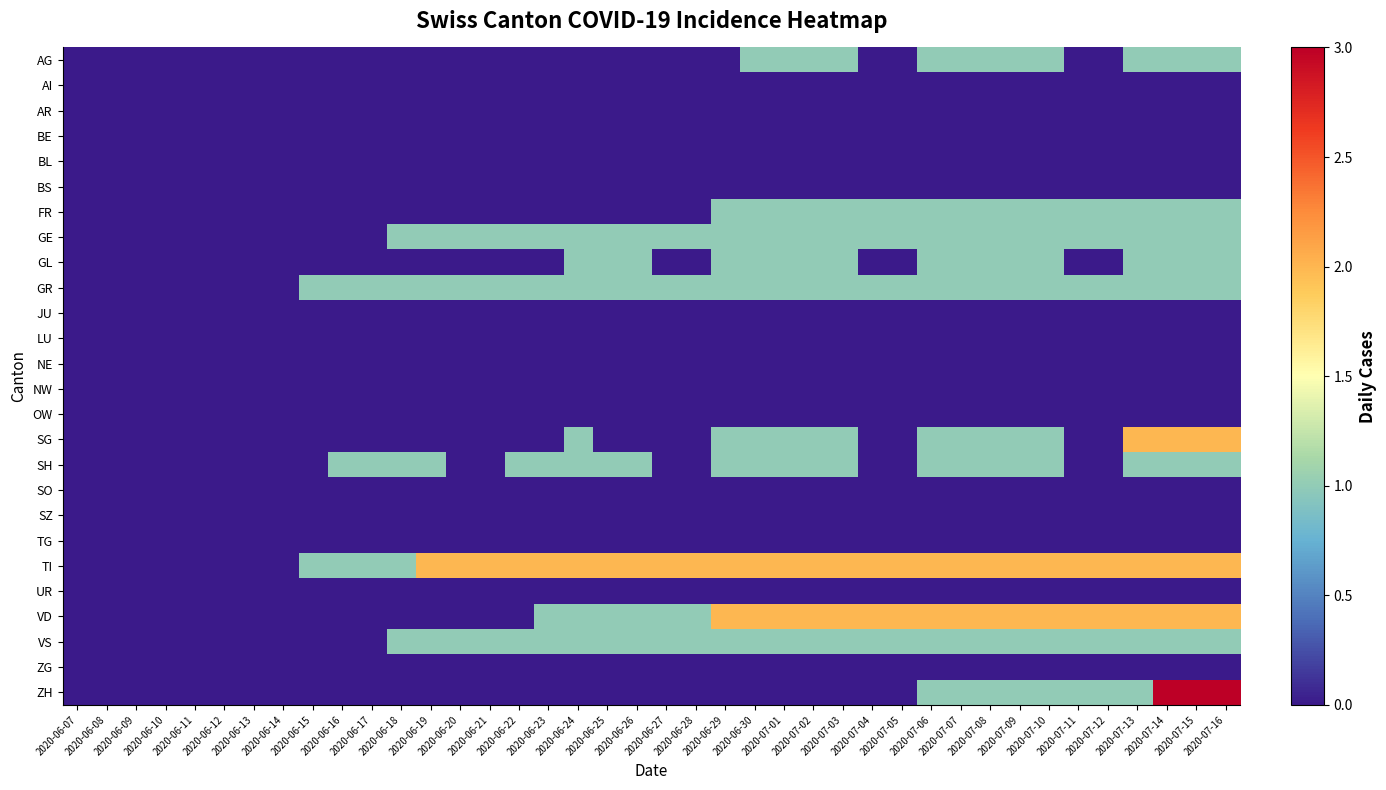

Reading right to left, extract all data points from this chart.

AG: 2020-07-16=1	2020-07-15=1	2020-07-14=1	2020-07-13=1	2020-07-12=0	2020-07-11=0	2020-07-10=1	2020-07-09=1	2020-07-08=1	2020-07-07=1	2020-07-06=1	2020-07-05=0	2020-07-04=0	2020-07-03=1	2020-07-02=1	2020-07-01=1	2020-06-30=1	2020-06-29=0	2020-06-28=0	2020-06-27=0	2020-06-26=0	2020-06-25=0	2020-06-24=0	2020-06-23=0	2020-06-22=0	2020-06-21=0	2020-06-20=0	2020-06-19=0	2020-06-18=0	2020-06-17=0	2020-06-16=0	2020-06-15=0	2020-06-14=0	2020-06-13=0	2020-06-12=0	2020-06-11=0	2020-06-10=0	2020-06-09=0	2020-06-08=0	2020-06-07=0
AI: 2020-07-16=0	2020-07-15=0	2020-07-14=0	2020-07-13=0	2020-07-12=0	2020-07-11=0	2020-07-10=0	2020-07-09=0	2020-07-08=0	2020-07-07=0	2020-07-06=0	2020-07-05=0	2020-07-04=0	2020-07-03=0	2020-07-02=0	2020-07-01=0	2020-06-30=0	2020-06-29=0	2020-06-28=0	2020-06-27=0	2020-06-26=0	2020-06-25=0	2020-06-24=0	2020-06-23=0	2020-06-22=0	2020-06-21=0	2020-06-20=0	2020-06-19=0	2020-06-18=0	2020-06-17=0	2020-06-16=0	2020-06-15=0	2020-06-14=0	2020-06-13=0	2020-06-12=0	2020-06-11=0	2020-06-10=0	2020-06-09=0	2020-06-08=0	2020-06-07=0
AR: 2020-07-16=0	2020-07-15=0	2020-07-14=0	2020-07-13=0	2020-07-12=0	2020-07-11=0	2020-07-10=0	2020-07-09=0	2020-07-08=0	2020-07-07=0	2020-07-06=0	2020-07-05=0	2020-07-04=0	2020-07-03=0	2020-07-02=0	2020-07-01=0	2020-06-30=0	2020-06-29=0	2020-06-28=0	2020-06-27=0	2020-06-26=0	2020-06-25=0	2020-06-24=0	2020-06-23=0	2020-06-22=0	2020-06-21=0	2020-06-20=0	2020-06-19=0	2020-06-18=0	2020-06-17=0	2020-06-16=0	2020-06-15=0	2020-06-14=0	2020-06-13=0	2020-06-12=0	2020-06-11=0	2020-06-10=0	2020-06-09=0	2020-06-08=0	2020-06-07=0
BE: 2020-07-16=0	2020-07-15=0	2020-07-14=0	2020-07-13=0	2020-07-12=0	2020-07-11=0	2020-07-10=0	2020-07-09=0	2020-07-08=0	2020-07-07=0	2020-07-06=0	2020-07-05=0	2020-07-04=0	2020-07-03=0	2020-07-02=0	2020-07-01=0	2020-06-30=0	2020-06-29=0	2020-06-28=0	2020-06-27=0	2020-06-26=0	2020-06-25=0	2020-06-24=0	2020-06-23=0	2020-06-22=0	2020-06-21=0	2020-06-20=0	2020-06-19=0	2020-06-18=0	2020-06-17=0	2020-06-16=0	2020-06-15=0	2020-06-14=0	2020-06-13=0	2020-06-12=0	2020-06-11=0	2020-06-10=0	2020-06-09=0	2020-06-08=0	2020-06-07=0
BL: 2020-07-16=0	2020-07-15=0	2020-07-14=0	2020-07-13=0	2020-07-12=0	2020-07-11=0	2020-07-10=0	2020-07-09=0	2020-07-08=0	2020-07-07=0	2020-07-06=0	2020-07-05=0	2020-07-04=0	2020-07-03=0	2020-07-02=0	2020-07-01=0	2020-06-30=0	2020-06-29=0	2020-06-28=0	2020-06-27=0	2020-06-26=0	2020-06-25=0	2020-06-24=0	2020-06-23=0	2020-06-22=0	2020-06-21=0	2020-06-20=0	2020-06-19=0	2020-06-18=0	2020-06-17=0	2020-06-16=0	2020-06-15=0	2020-06-14=0	2020-06-13=0	2020-06-12=0	2020-06-11=0	2020-06-10=0	2020-06-09=0	2020-06-08=0	2020-06-07=0
BS: 2020-07-16=0	2020-07-15=0	2020-07-14=0	2020-07-13=0	2020-07-12=0	2020-07-11=0	2020-07-10=0	2020-07-09=0	2020-07-08=0	2020-07-07=0	2020-07-06=0	2020-07-05=0	2020-07-04=0	2020-07-03=0	2020-07-02=0	2020-07-01=0	2020-06-30=0	2020-06-29=0	2020-06-28=0	2020-06-27=0	2020-06-26=0	2020-06-25=0	2020-06-24=0	2020-06-23=0	2020-06-22=0	2020-06-21=0	2020-06-20=0	2020-06-19=0	2020-06-18=0	2020-06-17=0	2020-06-16=0	2020-06-15=0	2020-06-14=0	2020-06-13=0	2020-06-12=0	2020-06-11=0	2020-06-10=0	2020-06-09=0	2020-06-08=0	2020-06-07=0
FR: 2020-07-16=1	2020-07-15=1	2020-07-14=1	2020-07-13=1	2020-07-12=1	2020-07-11=1	2020-07-10=1	2020-07-09=1	2020-07-08=1	2020-07-07=1	2020-07-06=1	2020-07-05=1	2020-07-04=1	2020-07-03=1	2020-07-02=1	2020-07-01=1	2020-06-30=1	2020-06-29=1	2020-06-28=0	2020-06-27=0	2020-06-26=0	2020-06-25=0	2020-06-24=0	2020-06-23=0	2020-06-22=0	2020-06-21=0	2020-06-20=0	2020-06-19=0	2020-06-18=0	2020-06-17=0	2020-06-16=0	2020-06-15=0	2020-06-14=0	2020-06-13=0	2020-06-12=0	2020-06-11=0	2020-06-10=0	2020-06-09=0	2020-06-08=0	2020-06-07=0
GE: 2020-07-16=1	2020-07-15=1	2020-07-14=1	2020-07-13=1	2020-07-12=1	2020-07-11=1	2020-07-10=1	2020-07-09=1	2020-07-08=1	2020-07-07=1	2020-07-06=1	2020-07-05=1	2020-07-04=1	2020-07-03=1	2020-07-02=1	2020-07-01=1	2020-06-30=1	2020-06-29=1	2020-06-28=1	2020-06-27=1	2020-06-26=1	2020-06-25=1	2020-06-24=1	2020-06-23=1	2020-06-22=1	2020-06-21=1	2020-06-20=1	2020-06-19=1	2020-06-18=1	2020-06-17=0	2020-06-16=0	2020-06-15=0	2020-06-14=0	2020-06-13=0	2020-06-12=0	2020-06-11=0	2020-06-10=0	2020-06-09=0	2020-06-08=0	2020-06-07=0
GL: 2020-07-16=1	2020-07-15=1	2020-07-14=1	2020-07-13=1	2020-07-12=0	2020-07-11=0	2020-07-10=1	2020-07-09=1	2020-07-08=1	2020-07-07=1	2020-07-06=1	2020-07-05=0	2020-07-04=0	2020-07-03=1	2020-07-02=1	2020-07-01=1	2020-06-30=1	2020-06-29=1	2020-06-28=0	2020-06-27=0	2020-06-26=1	2020-06-25=1	2020-06-24=1	2020-06-23=0	2020-06-22=0	2020-06-21=0	2020-06-20=0	2020-06-19=0	2020-06-18=0	2020-06-17=0	2020-06-16=0	2020-06-15=0	2020-06-14=0	2020-06-13=0	2020-06-12=0	2020-06-11=0	2020-06-10=0	2020-06-09=0	2020-06-08=0	2020-06-07=0
GR: 2020-07-16=1	2020-07-15=1	2020-07-14=1	2020-07-13=1	2020-07-12=1	2020-07-11=1	2020-07-10=1	2020-07-09=1	2020-07-08=1	2020-07-07=1	2020-07-06=1	2020-07-05=1	2020-07-04=1	2020-07-03=1	2020-07-02=1	2020-07-01=1	2020-06-30=1	2020-06-29=1	2020-06-28=1	2020-06-27=1	2020-06-26=1	2020-06-25=1	2020-06-24=1	2020-06-23=1	2020-06-22=1	2020-06-21=1	2020-06-20=1	2020-06-19=1	2020-06-18=1	2020-06-17=1	2020-06-16=1	2020-06-15=1	2020-06-14=0	2020-06-13=0	2020-06-12=0	2020-06-11=0	2020-06-10=0	2020-06-09=0	2020-06-08=0	2020-06-07=0
JU: 2020-07-16=0	2020-07-15=0	2020-07-14=0	2020-07-13=0	2020-07-12=0	2020-07-11=0	2020-07-10=0	2020-07-09=0	2020-07-08=0	2020-07-07=0	2020-07-06=0	2020-07-05=0	2020-07-04=0	2020-07-03=0	2020-07-02=0	2020-07-01=0	2020-06-30=0	2020-06-29=0	2020-06-28=0	2020-06-27=0	2020-06-26=0	2020-06-25=0	2020-06-24=0	2020-06-23=0	2020-06-22=0	2020-06-21=0	2020-06-20=0	2020-06-19=0	2020-06-18=0	2020-06-17=0	2020-06-16=0	2020-06-15=0	2020-06-14=0	2020-06-13=0	2020-06-12=0	2020-06-11=0	2020-06-10=0	2020-06-09=0	2020-06-08=0	2020-06-07=0
LU: 2020-07-16=0	2020-07-15=0	2020-07-14=0	2020-07-13=0	2020-07-12=0	2020-07-11=0	2020-07-10=0	2020-07-09=0	2020-07-08=0	2020-07-07=0	2020-07-06=0	2020-07-05=0	2020-07-04=0	2020-07-03=0	2020-07-02=0	2020-07-01=0	2020-06-30=0	2020-06-29=0	2020-06-28=0	2020-06-27=0	2020-06-26=0	2020-06-25=0	2020-06-24=0	2020-06-23=0	2020-06-22=0	2020-06-21=0	2020-06-20=0	2020-06-19=0	2020-06-18=0	2020-06-17=0	2020-06-16=0	2020-06-15=0	2020-06-14=0	2020-06-13=0	2020-06-12=0	2020-06-11=0	2020-06-10=0	2020-06-09=0	2020-06-08=0	2020-06-07=0
NE: 2020-07-16=0	2020-07-15=0	2020-07-14=0	2020-07-13=0	2020-07-12=0	2020-07-11=0	2020-07-10=0	2020-07-09=0	2020-07-08=0	2020-07-07=0	2020-07-06=0	2020-07-05=0	2020-07-04=0	2020-07-03=0	2020-07-02=0	2020-07-01=0	2020-06-30=0	2020-06-29=0	2020-06-28=0	2020-06-27=0	2020-06-26=0	2020-06-25=0	2020-06-24=0	2020-06-23=0	2020-06-22=0	2020-06-21=0	2020-06-20=0	2020-06-19=0	2020-06-18=0	2020-06-17=0	2020-06-16=0	2020-06-15=0	2020-06-14=0	2020-06-13=0	2020-06-12=0	2020-06-11=0	2020-06-10=0	2020-06-09=0	2020-06-08=0	2020-06-07=0
NW: 2020-07-16=0	2020-07-15=0	2020-07-14=0	2020-07-13=0	2020-07-12=0	2020-07-11=0	2020-07-10=0	2020-07-09=0	2020-07-08=0	2020-07-07=0	2020-07-06=0	2020-07-05=0	2020-07-04=0	2020-07-03=0	2020-07-02=0	2020-07-01=0	2020-06-30=0	2020-06-29=0	2020-06-28=0	2020-06-27=0	2020-06-26=0	2020-06-25=0	2020-06-24=0	2020-06-23=0	2020-06-22=0	2020-06-21=0	2020-06-20=0	2020-06-19=0	2020-06-18=0	2020-06-17=0	2020-06-16=0	2020-06-15=0	2020-06-14=0	2020-06-13=0	2020-06-12=0	2020-06-11=0	2020-06-10=0	2020-06-09=0	2020-06-08=0	2020-06-07=0
OW: 2020-07-16=0	2020-07-15=0	2020-07-14=0	2020-07-13=0	2020-07-12=0	2020-07-11=0	2020-07-10=0	2020-07-09=0	2020-07-08=0	2020-07-07=0	2020-07-06=0	2020-07-05=0	2020-07-04=0	2020-07-03=0	2020-07-02=0	2020-07-01=0	2020-06-30=0	2020-06-29=0	2020-06-28=0	2020-06-27=0	2020-06-26=0	2020-06-25=0	2020-06-24=0	2020-06-23=0	2020-06-22=0	2020-06-21=0	2020-06-20=0	2020-06-19=0	2020-06-18=0	2020-06-17=0	2020-06-16=0	2020-06-15=0	2020-06-14=0	2020-06-13=0	2020-06-12=0	2020-06-11=0	2020-06-10=0	2020-06-09=0	2020-06-08=0	2020-06-07=0
SG: 2020-07-16=2	2020-07-15=2	2020-07-14=2	2020-07-13=2	2020-07-12=0	2020-07-11=0	2020-07-10=1	2020-07-09=1	2020-07-08=1	2020-07-07=1	2020-07-06=1	2020-07-05=0	2020-07-04=0	2020-07-03=1	2020-07-02=1	2020-07-01=1	2020-06-30=1	2020-06-29=1	2020-06-28=0	2020-06-27=0	2020-06-26=0	2020-06-25=0	2020-06-24=1	2020-06-23=0	2020-06-22=0	2020-06-21=0	2020-06-20=0	2020-06-19=0	2020-06-18=0	2020-06-17=0	2020-06-16=0	2020-06-15=0	2020-06-14=0	2020-06-13=0	2020-06-12=0	2020-06-11=0	2020-06-10=0	2020-06-09=0	2020-06-08=0	2020-06-07=0
SH: 2020-07-16=1	2020-07-15=1	2020-07-14=1	2020-07-13=1	2020-07-12=0	2020-07-11=0	2020-07-10=1	2020-07-09=1	2020-07-08=1	2020-07-07=1	2020-07-06=1	2020-07-05=0	2020-07-04=0	2020-07-03=1	2020-07-02=1	2020-07-01=1	2020-06-30=1	2020-06-29=1	2020-06-28=0	2020-06-27=0	2020-06-26=1	2020-06-25=1	2020-06-24=1	2020-06-23=1	2020-06-22=1	2020-06-21=0	2020-06-20=0	2020-06-19=1	2020-06-18=1	2020-06-17=1	2020-06-16=1	2020-06-15=0	2020-06-14=0	2020-06-13=0	2020-06-12=0	2020-06-11=0	2020-06-10=0	2020-06-09=0	2020-06-08=0	2020-06-07=0
SO: 2020-07-16=0	2020-07-15=0	2020-07-14=0	2020-07-13=0	2020-07-12=0	2020-07-11=0	2020-07-10=0	2020-07-09=0	2020-07-08=0	2020-07-07=0	2020-07-06=0	2020-07-05=0	2020-07-04=0	2020-07-03=0	2020-07-02=0	2020-07-01=0	2020-06-30=0	2020-06-29=0	2020-06-28=0	2020-06-27=0	2020-06-26=0	2020-06-25=0	2020-06-24=0	2020-06-23=0	2020-06-22=0	2020-06-21=0	2020-06-20=0	2020-06-19=0	2020-06-18=0	2020-06-17=0	2020-06-16=0	2020-06-15=0	2020-06-14=0	2020-06-13=0	2020-06-12=0	2020-06-11=0	2020-06-10=0	2020-06-09=0	2020-06-08=0	2020-06-07=0
SZ: 2020-07-16=0	2020-07-15=0	2020-07-14=0	2020-07-13=0	2020-07-12=0	2020-07-11=0	2020-07-10=0	2020-07-09=0	2020-07-08=0	2020-07-07=0	2020-07-06=0	2020-07-05=0	2020-07-04=0	2020-07-03=0	2020-07-02=0	2020-07-01=0	2020-06-30=0	2020-06-29=0	2020-06-28=0	2020-06-27=0	2020-06-26=0	2020-06-25=0	2020-06-24=0	2020-06-23=0	2020-06-22=0	2020-06-21=0	2020-06-20=0	2020-06-19=0	2020-06-18=0	2020-06-17=0	2020-06-16=0	2020-06-15=0	2020-06-14=0	2020-06-13=0	2020-06-12=0	2020-06-11=0	2020-06-10=0	2020-06-09=0	2020-06-08=0	2020-06-07=0
TG: 2020-07-16=0	2020-07-15=0	2020-07-14=0	2020-07-13=0	2020-07-12=0	2020-07-11=0	2020-07-10=0	2020-07-09=0	2020-07-08=0	2020-07-07=0	2020-07-06=0	2020-07-05=0	2020-07-04=0	2020-07-03=0	2020-07-02=0	2020-07-01=0	2020-06-30=0	2020-06-29=0	2020-06-28=0	2020-06-27=0	2020-06-26=0	2020-06-25=0	2020-06-24=0	2020-06-23=0	2020-06-22=0	2020-06-21=0	2020-06-20=0	2020-06-19=0	2020-06-18=0	2020-06-17=0	2020-06-16=0	2020-06-15=0	2020-06-14=0	2020-06-13=0	2020-06-12=0	2020-06-11=0	2020-06-10=0	2020-06-09=0	2020-06-08=0	2020-06-07=0
TI: 2020-07-16=2	2020-07-15=2	2020-07-14=2	2020-07-13=2	2020-07-12=2	2020-07-11=2	2020-07-10=2	2020-07-09=2	2020-07-08=2	2020-07-07=2	2020-07-06=2	2020-07-05=2	2020-07-04=2	2020-07-03=2	2020-07-02=2	2020-07-01=2	2020-06-30=2	2020-06-29=2	2020-06-28=2	2020-06-27=2	2020-06-26=2	2020-06-25=2	2020-06-24=2	2020-06-23=2	2020-06-22=2	2020-06-21=2	2020-06-20=2	2020-06-19=2	2020-06-18=1	2020-06-17=1	2020-06-16=1	2020-06-15=1	2020-06-14=0	2020-06-13=0	2020-06-12=0	2020-06-11=0	2020-06-10=0	2020-06-09=0	2020-06-08=0	2020-06-07=0
UR: 2020-07-16=0	2020-07-15=0	2020-07-14=0	2020-07-13=0	2020-07-12=0	2020-07-11=0	2020-07-10=0	2020-07-09=0	2020-07-08=0	2020-07-07=0	2020-07-06=0	2020-07-05=0	2020-07-04=0	2020-07-03=0	2020-07-02=0	2020-07-01=0	2020-06-30=0	2020-06-29=0	2020-06-28=0	2020-06-27=0	2020-06-26=0	2020-06-25=0	2020-06-24=0	2020-06-23=0	2020-06-22=0	2020-06-21=0	2020-06-20=0	2020-06-19=0	2020-06-18=0	2020-06-17=0	2020-06-16=0	2020-06-15=0	2020-06-14=0	2020-06-13=0	2020-06-12=0	2020-06-11=0	2020-06-10=0	2020-06-09=0	2020-06-08=0	2020-06-07=0
VD: 2020-07-16=2	2020-07-15=2	2020-07-14=2	2020-07-13=2	2020-07-12=2	2020-07-11=2	2020-07-10=2	2020-07-09=2	2020-07-08=2	2020-07-07=2	2020-07-06=2	2020-07-05=2	2020-07-04=2	2020-07-03=2	2020-07-02=2	2020-07-01=2	2020-06-30=2	2020-06-29=2	2020-06-28=1	2020-06-27=1	2020-06-26=1	2020-06-25=1	2020-06-24=1	2020-06-23=1	2020-06-22=0	2020-06-21=0	2020-06-20=0	2020-06-19=0	2020-06-18=0	2020-06-17=0	2020-06-16=0	2020-06-15=0	2020-06-14=0	2020-06-13=0	2020-06-12=0	2020-06-11=0	2020-06-10=0	2020-06-09=0	2020-06-08=0	2020-06-07=0
VS: 2020-07-16=1	2020-07-15=1	2020-07-14=1	2020-07-13=1	2020-07-12=1	2020-07-11=1	2020-07-10=1	2020-07-09=1	2020-07-08=1	2020-07-07=1	2020-07-06=1	2020-07-05=1	2020-07-04=1	2020-07-03=1	2020-07-02=1	2020-07-01=1	2020-06-30=1	2020-06-29=1	2020-06-28=1	2020-06-27=1	2020-06-26=1	2020-06-25=1	2020-06-24=1	2020-06-23=1	2020-06-22=1	2020-06-21=1	2020-06-20=1	2020-06-19=1	2020-06-18=1	2020-06-17=0	2020-06-16=0	2020-06-15=0	2020-06-14=0	2020-06-13=0	2020-06-12=0	2020-06-11=0	2020-06-10=0	2020-06-09=0	2020-06-08=0	2020-06-07=0
ZG: 2020-07-16=0	2020-07-15=0	2020-07-14=0	2020-07-13=0	2020-07-12=0	2020-07-11=0	2020-07-10=0	2020-07-09=0	2020-07-08=0	2020-07-07=0	2020-07-06=0	2020-07-05=0	2020-07-04=0	2020-07-03=0	2020-07-02=0	2020-07-01=0	2020-06-30=0	2020-06-29=0	2020-06-28=0	2020-06-27=0	2020-06-26=0	2020-06-25=0	2020-06-24=0	2020-06-23=0	2020-06-22=0	2020-06-21=0	2020-06-20=0	2020-06-19=0	2020-06-18=0	2020-06-17=0	2020-06-16=0	2020-06-15=0	2020-06-14=0	2020-06-13=0	2020-06-12=0	2020-06-11=0	2020-06-10=0	2020-06-09=0	2020-06-08=0	2020-06-07=0
ZH: 2020-07-16=3	2020-07-15=3	2020-07-14=3	2020-07-13=1	2020-07-12=1	2020-07-11=1	2020-07-10=1	2020-07-09=1	2020-07-08=1	2020-07-07=1	2020-07-06=1	2020-07-05=0	2020-07-04=0	2020-07-03=0	2020-07-02=0	2020-07-01=0	2020-06-30=0	2020-06-29=0	2020-06-28=0	2020-06-27=0	2020-06-26=0	2020-06-25=0	2020-06-24=0	2020-06-23=0	2020-06-22=0	2020-06-21=0	2020-06-20=0	2020-06-19=0	2020-06-18=0	2020-06-17=0	2020-06-16=0	2020-06-15=0	2020-06-14=0	2020-06-13=0	2020-06-12=0	2020-06-11=0	2020-06-10=0	2020-06-09=0	2020-06-08=0	2020-06-07=0